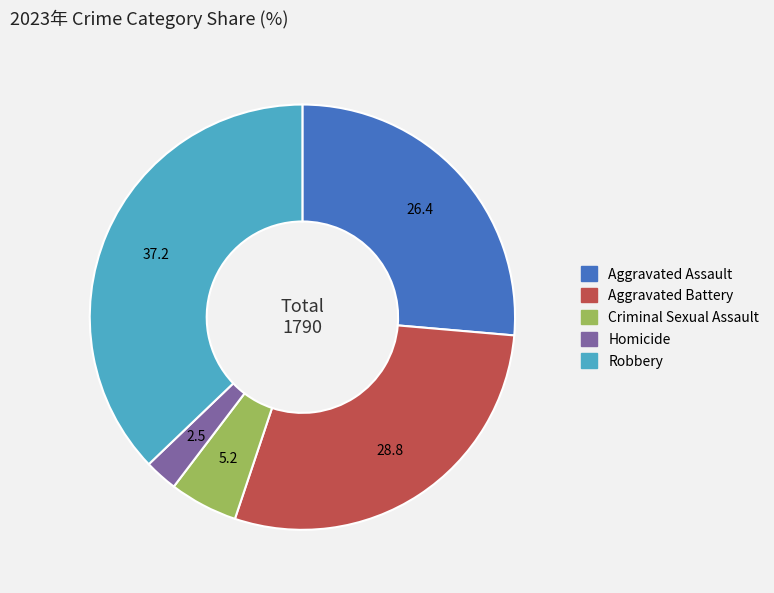

The Aggravated Assault slice represents 26% of the pie. True or false?

True